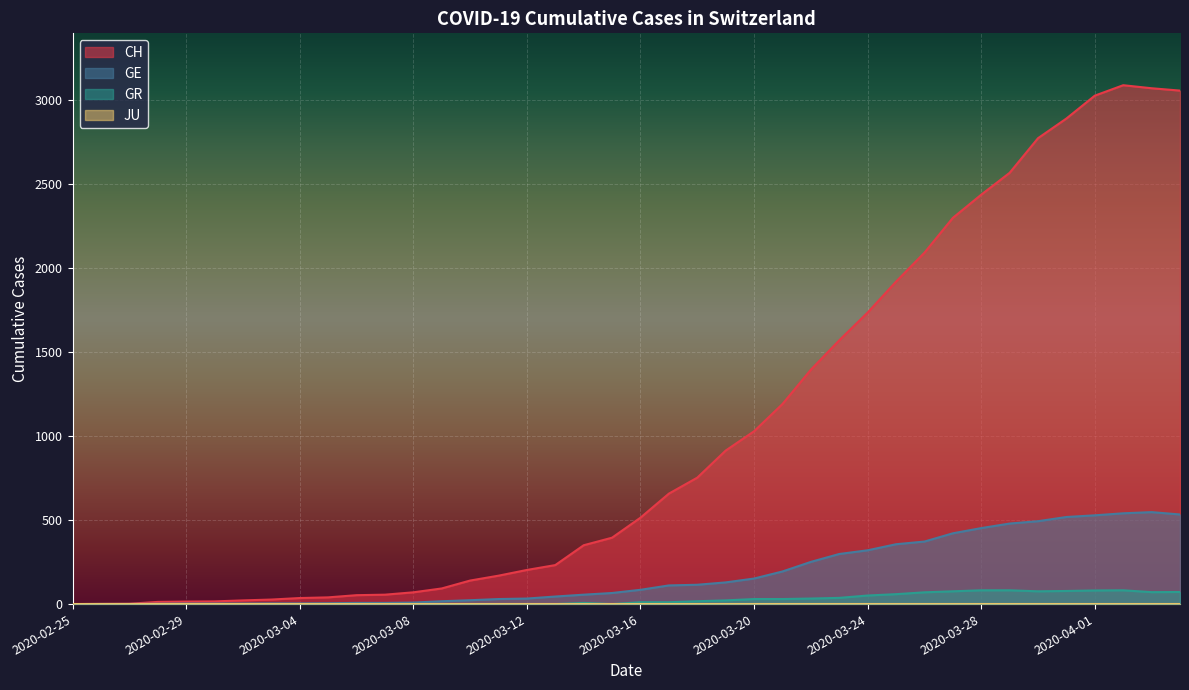

What is the difference between the GE values at 2020-03-25 and 2020-03-13?

311